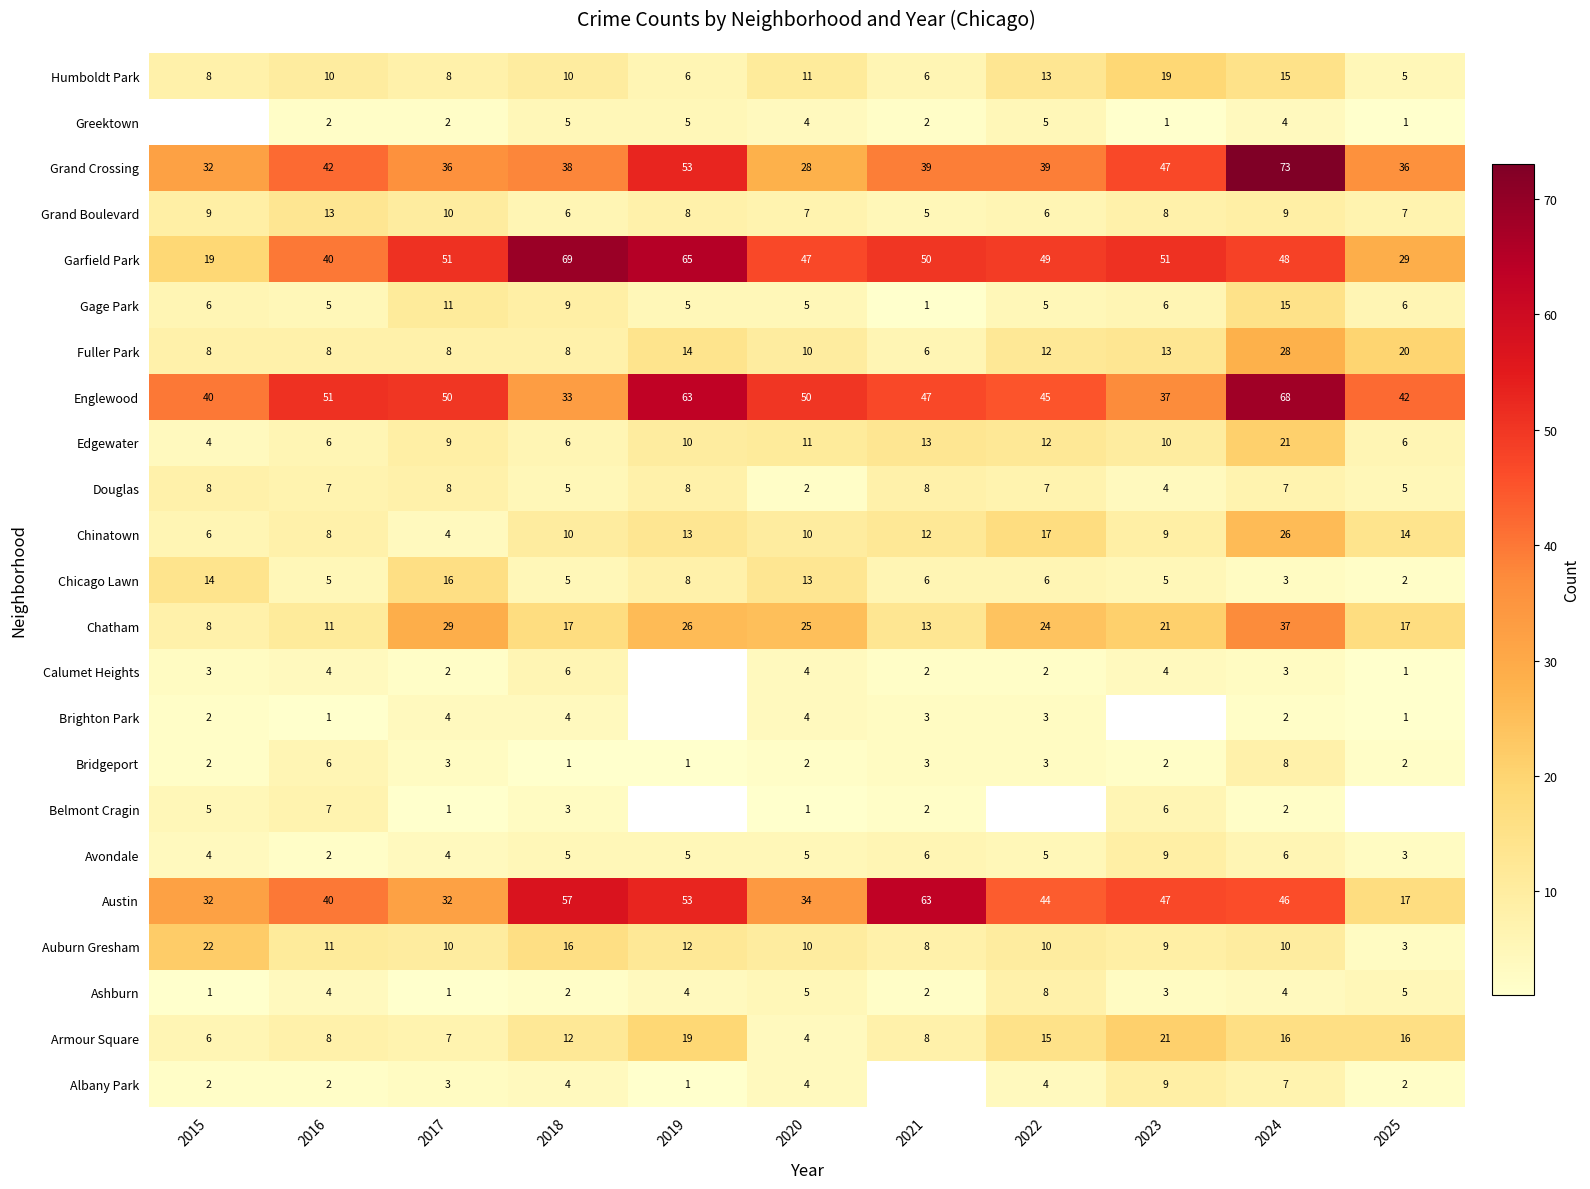

Where is Humboldt Park nearest to the value 12?

2020